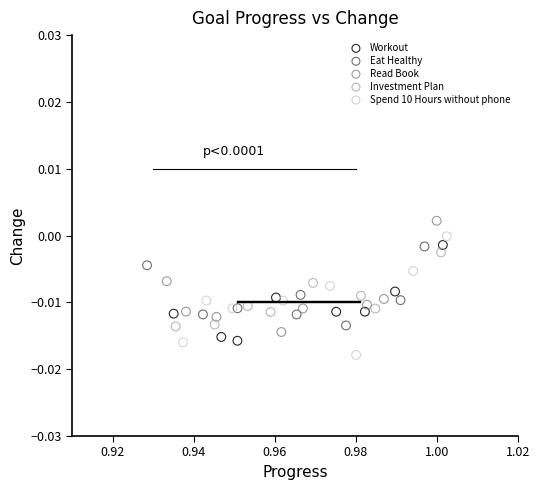

Which series has the largest Y range (max minus min)?

Spend 10 Hours without phone